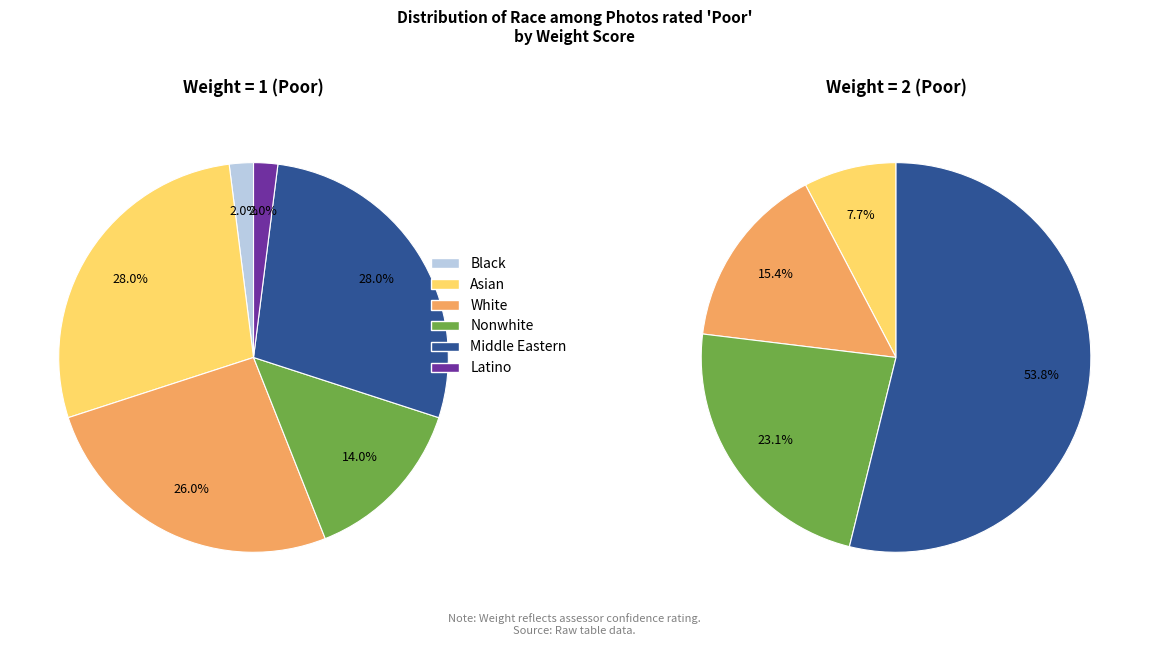

Rank the categories by value from highest to lowest.

Asian, Middle Eastern, White, Nonwhite, Black, Latino